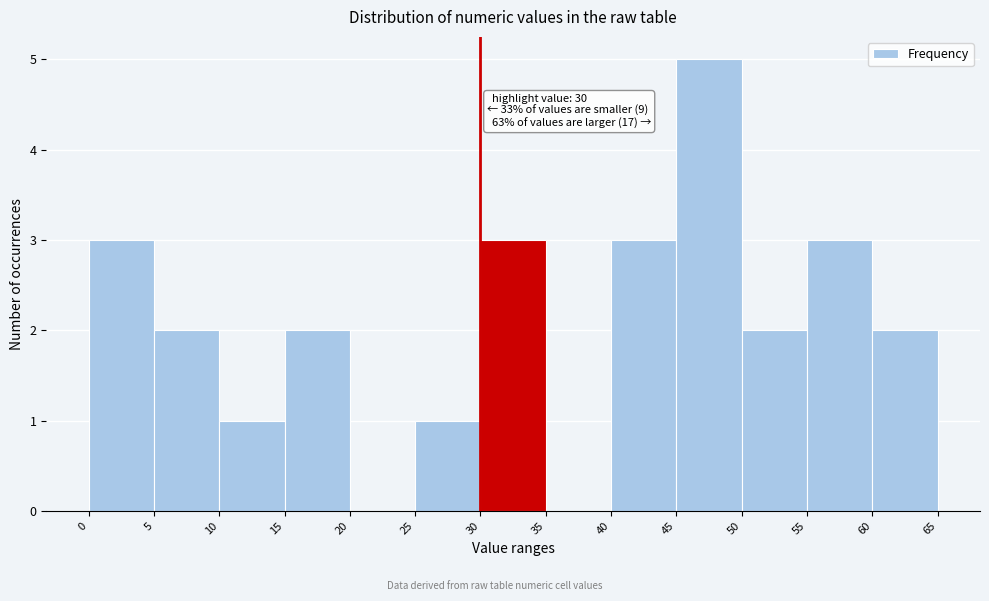

Over which range of the x-axis is the bar tallest?

45 to 50